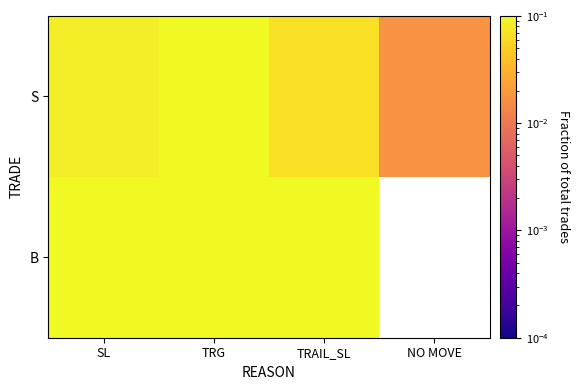

At SL, list the series in order from largest to smallest.

B, S